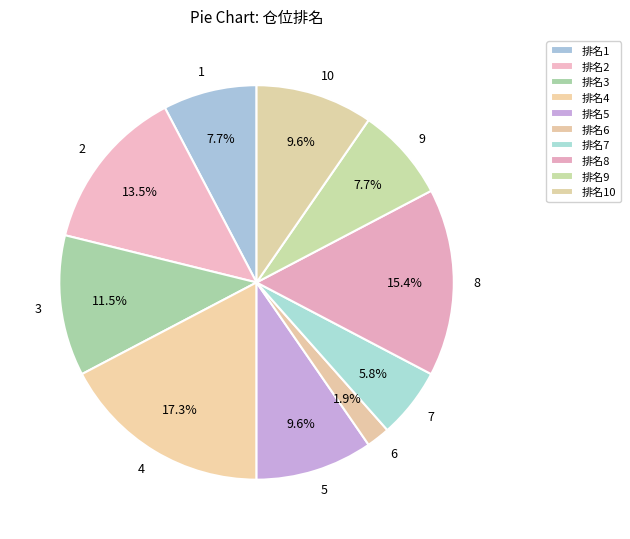

Is there any slice that represents more than half of the pie?

No